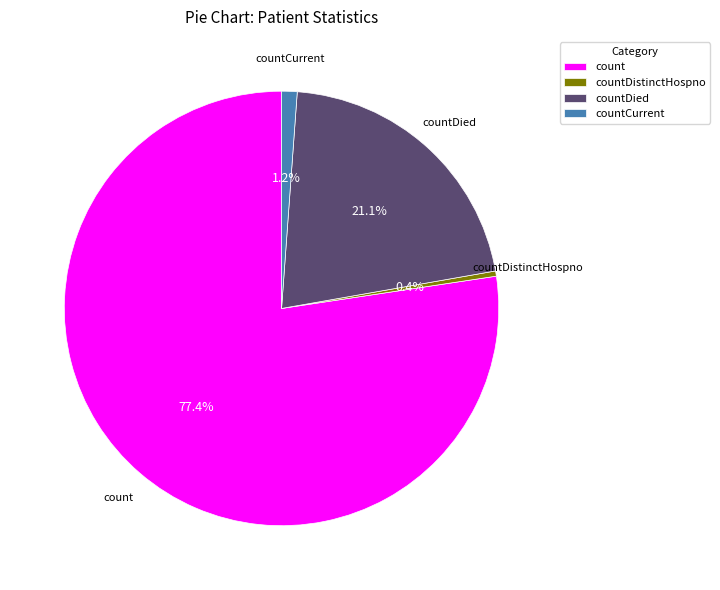

To the nearest percent, what is the difference between the largest and smallest slice percentages?

77%